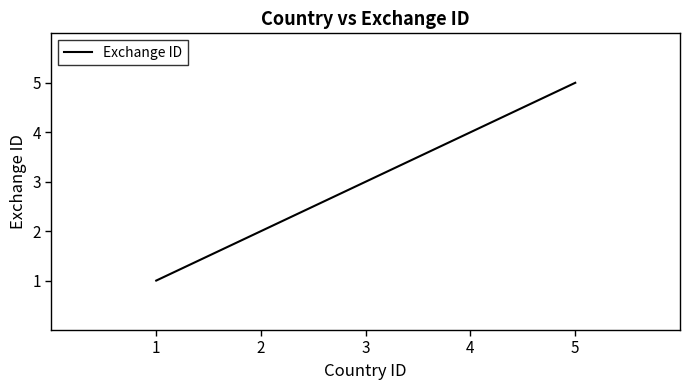

True or false: the data has more than 1 interior local peaks.

False